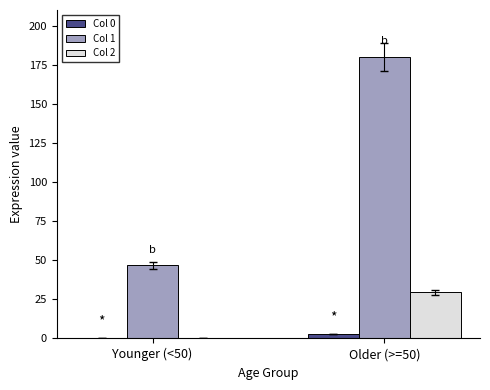

At which label does Col 1 reach its peak?

Older (>=50)